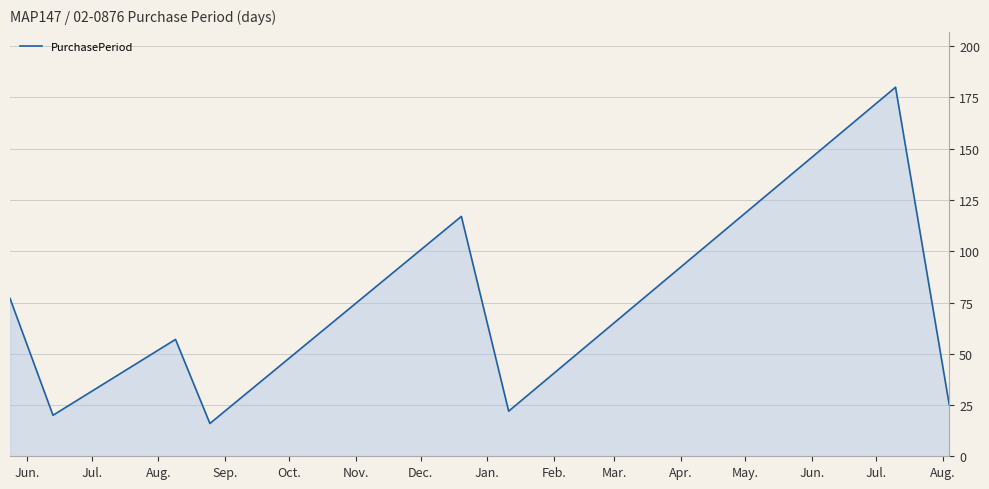

What is the minimum value shown in the chart?

16